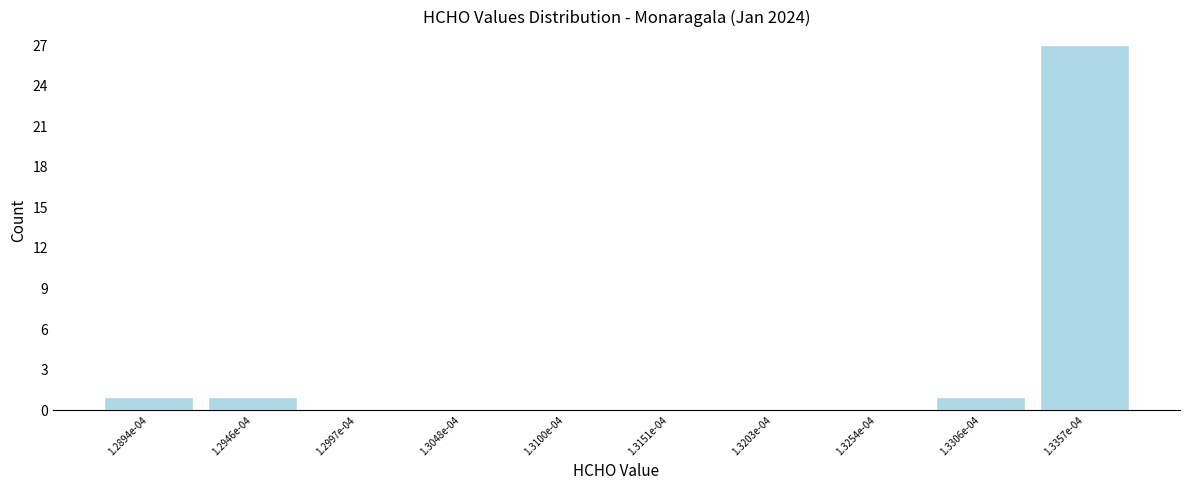

Reading left to right, transcribe all the data shown in this chart.

1.2894e-04=1	1.2946e-04=1	1.2997e-04=0	1.3048e-04=0	1.3100e-04=0	1.3151e-04=0	1.3203e-04=0	1.3254e-04=0	1.3306e-04=1	1.3357e-04=27